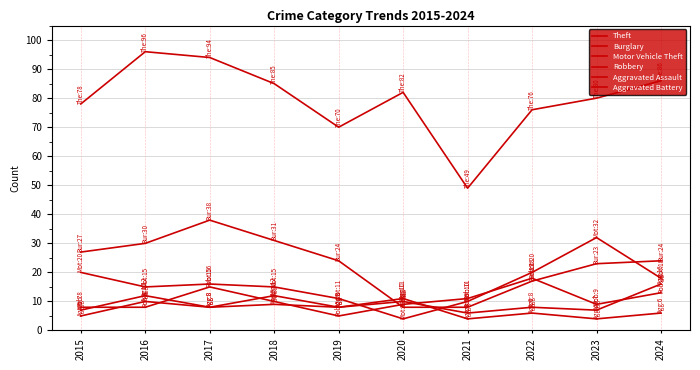

What is the minimum value for Robbery?

5